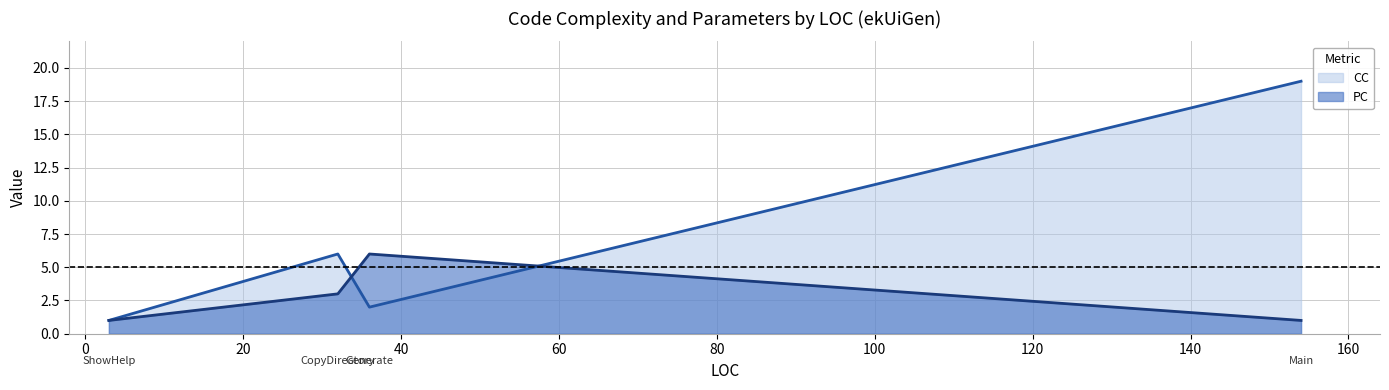

True or false: CC has a value of 6 at 154.

False